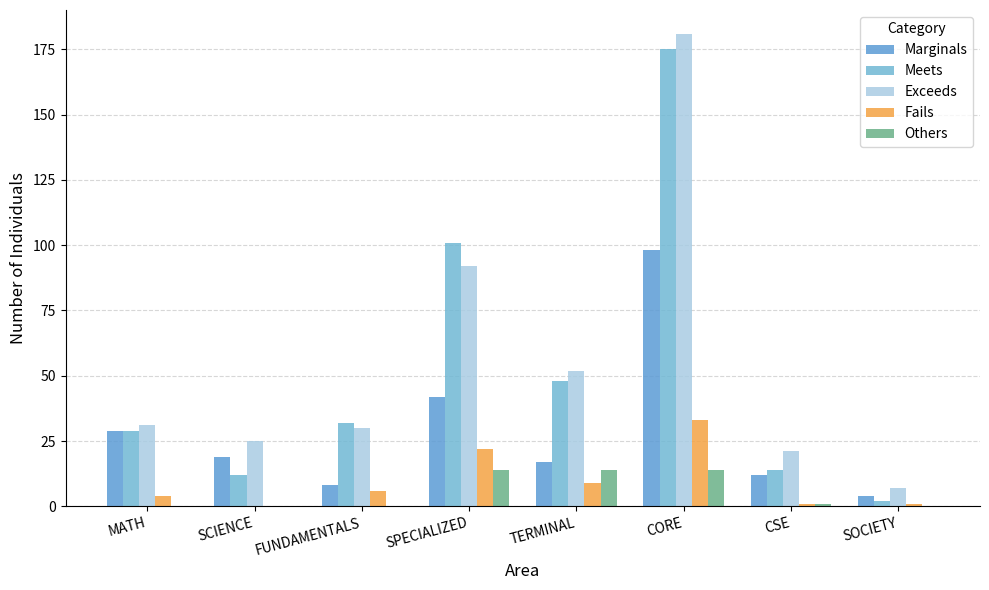

At which label does Exceeds first exceed 31?

SPECIALIZED